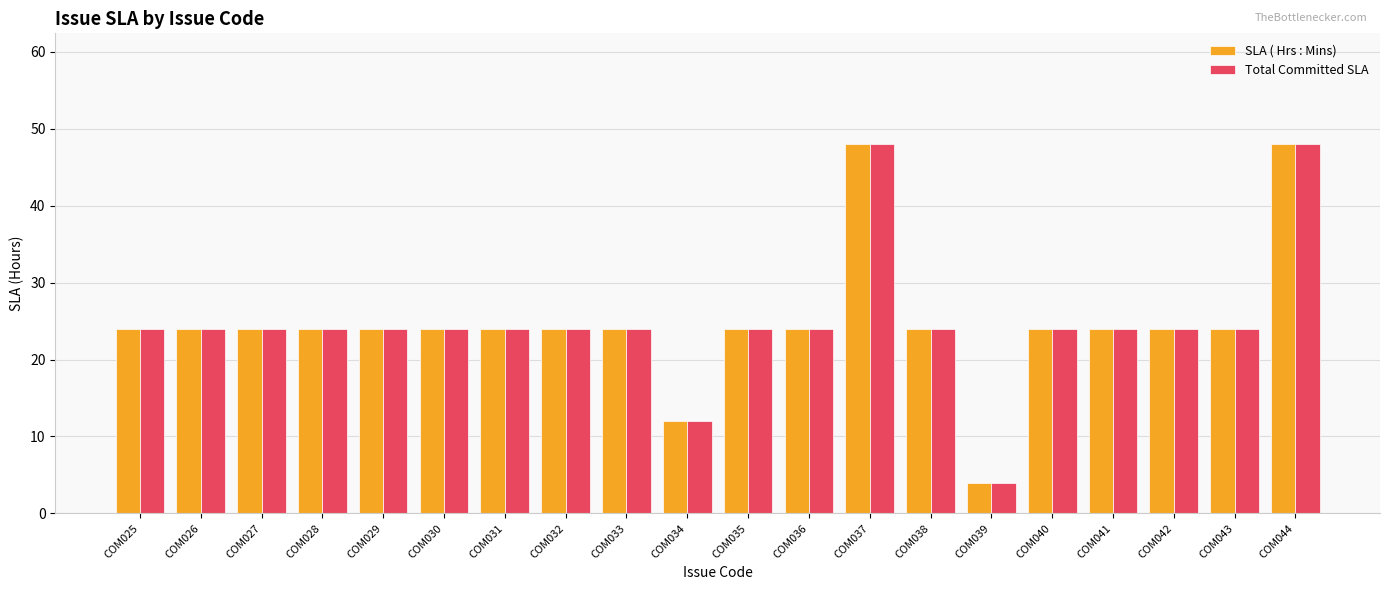

The SLA ( Hrs : Mins) series shows 24 at COM038. True or false?

True